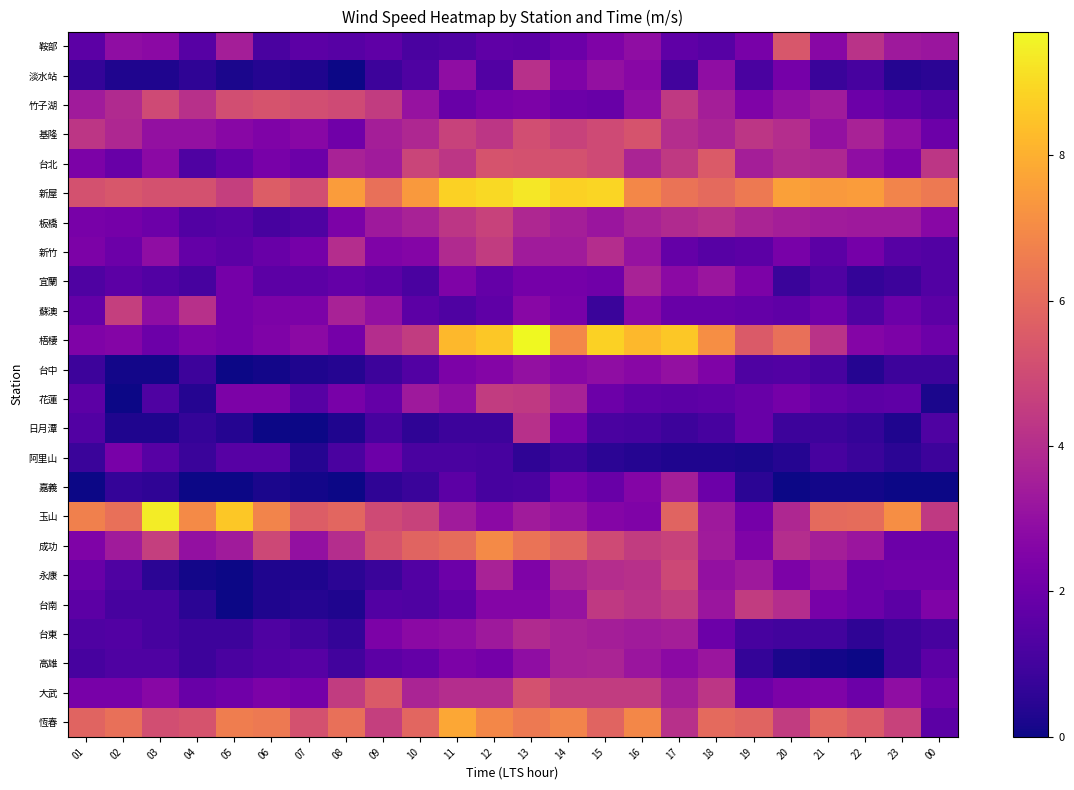

How many series are shown in this chart?

24